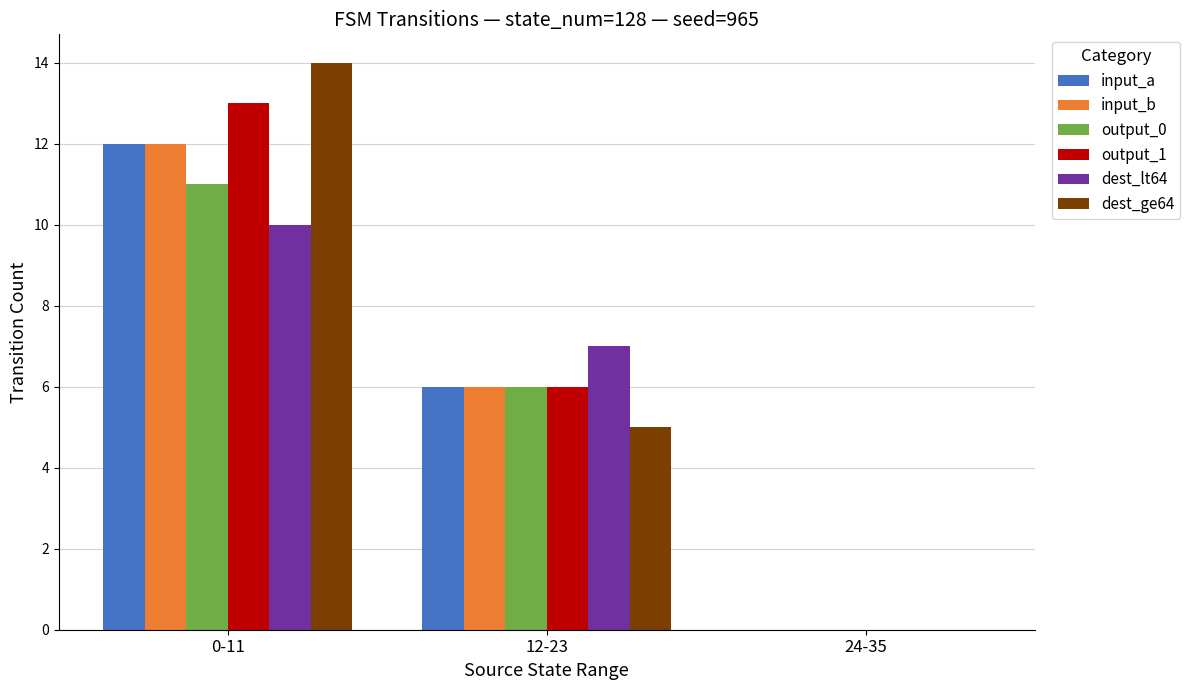

What is the greatest value displayed?

14